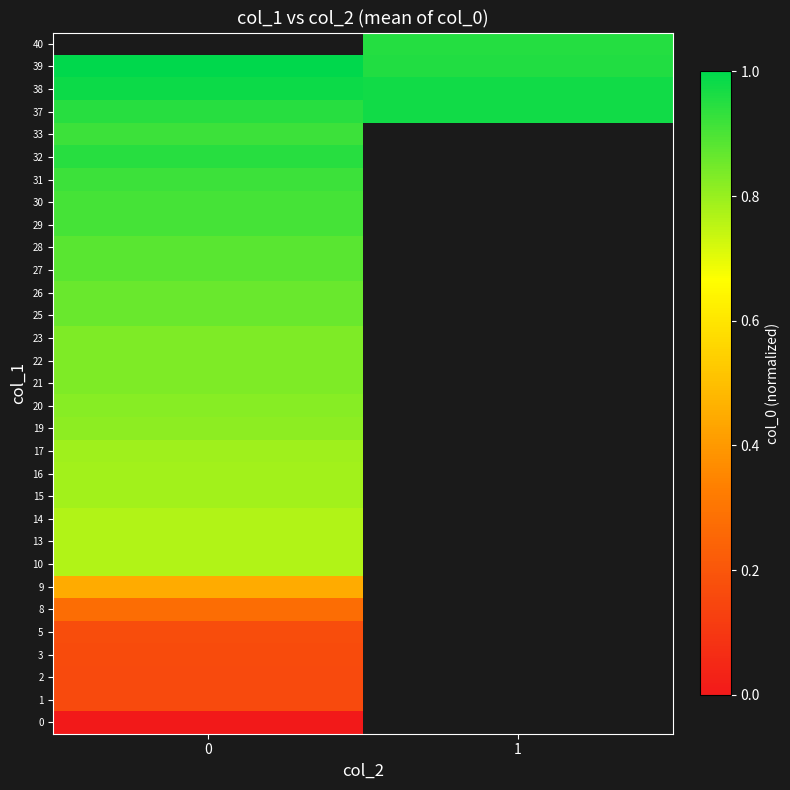

The value of 37 at 1 is 0.6. True or false?

False